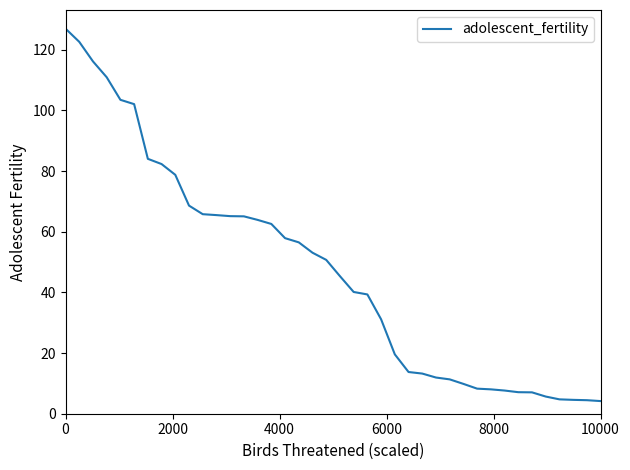

What is the minimum value shown in the chart?

4.2